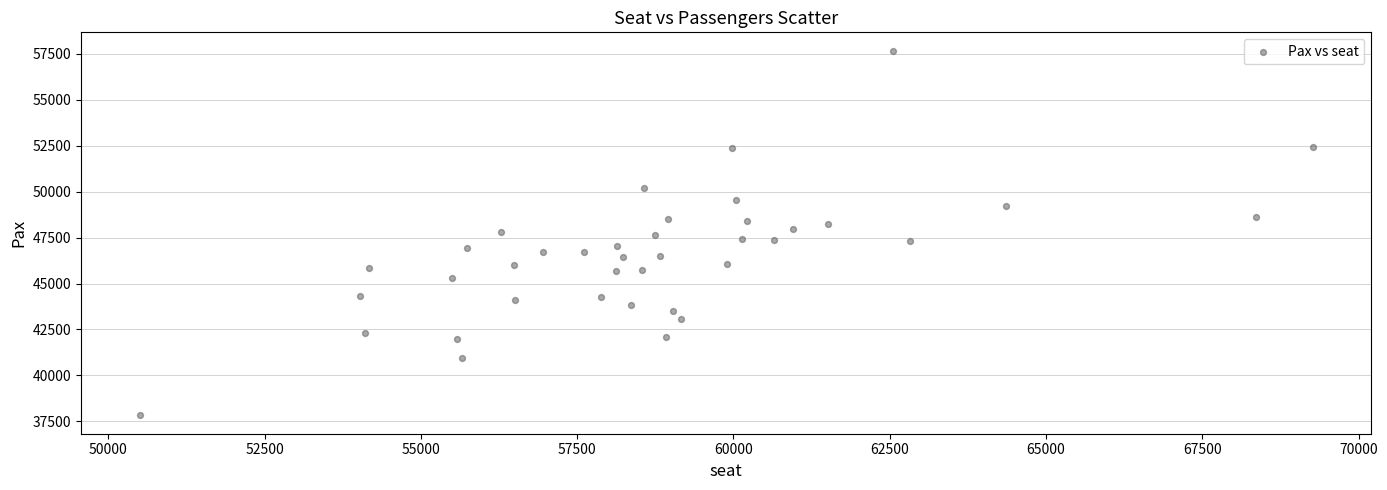

What is the range of X values (max minus min)?

18764